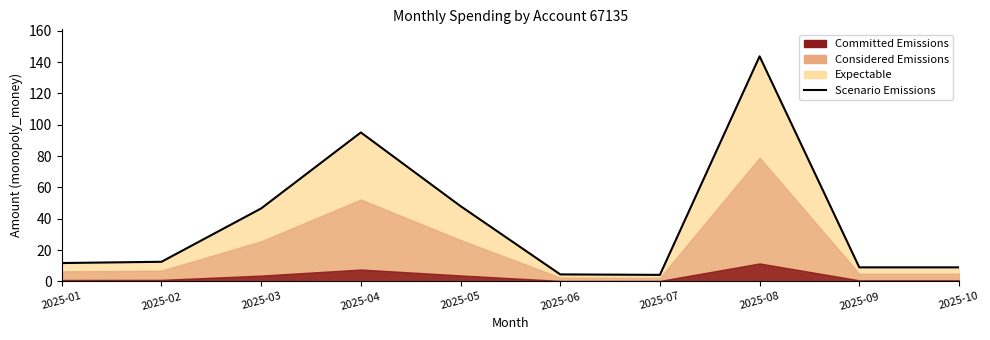

Reading left to right, extract all data points from this chart.

2025-01=11.8	2025-02=12.6	2025-03=46.6	2025-04=95.1	2025-05=48.1	2025-06=4.5	2025-07=4.2	2025-08=143.7	2025-09=9.0	2025-10=9.0